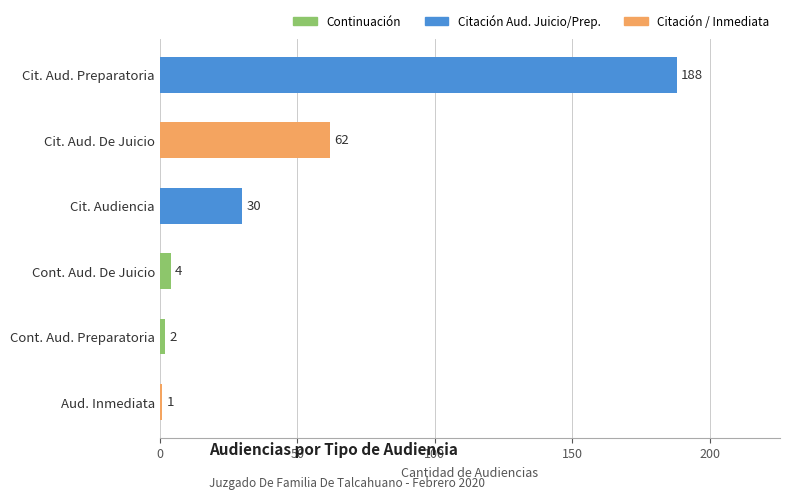

What is the sum of all values?

287